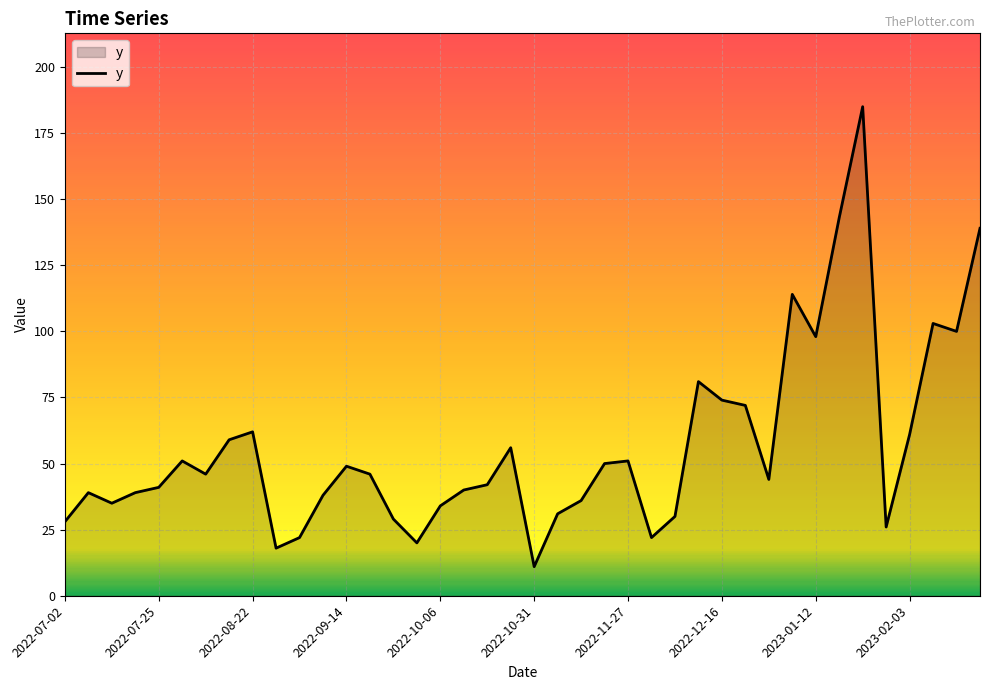

How many lines are shown in the chart?

1